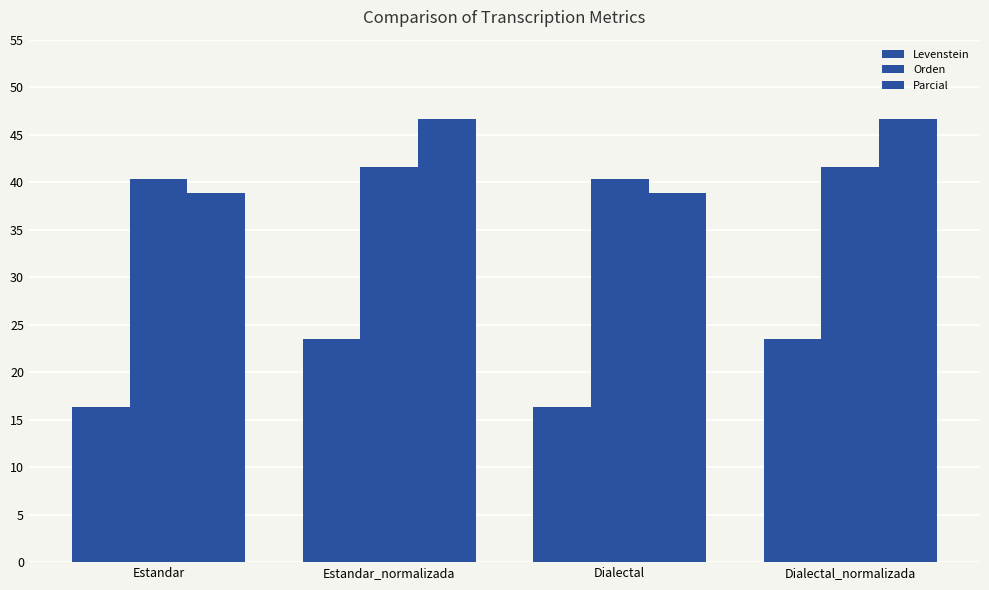

How many values in the Levenstein series exceed 23?

2